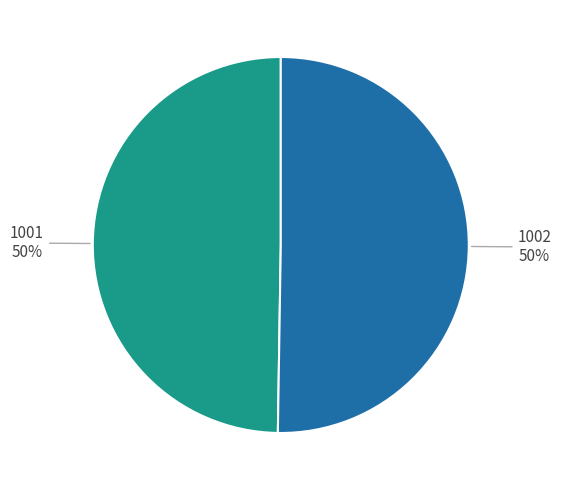

To the nearest percent, what is the average slice percentage?

50%